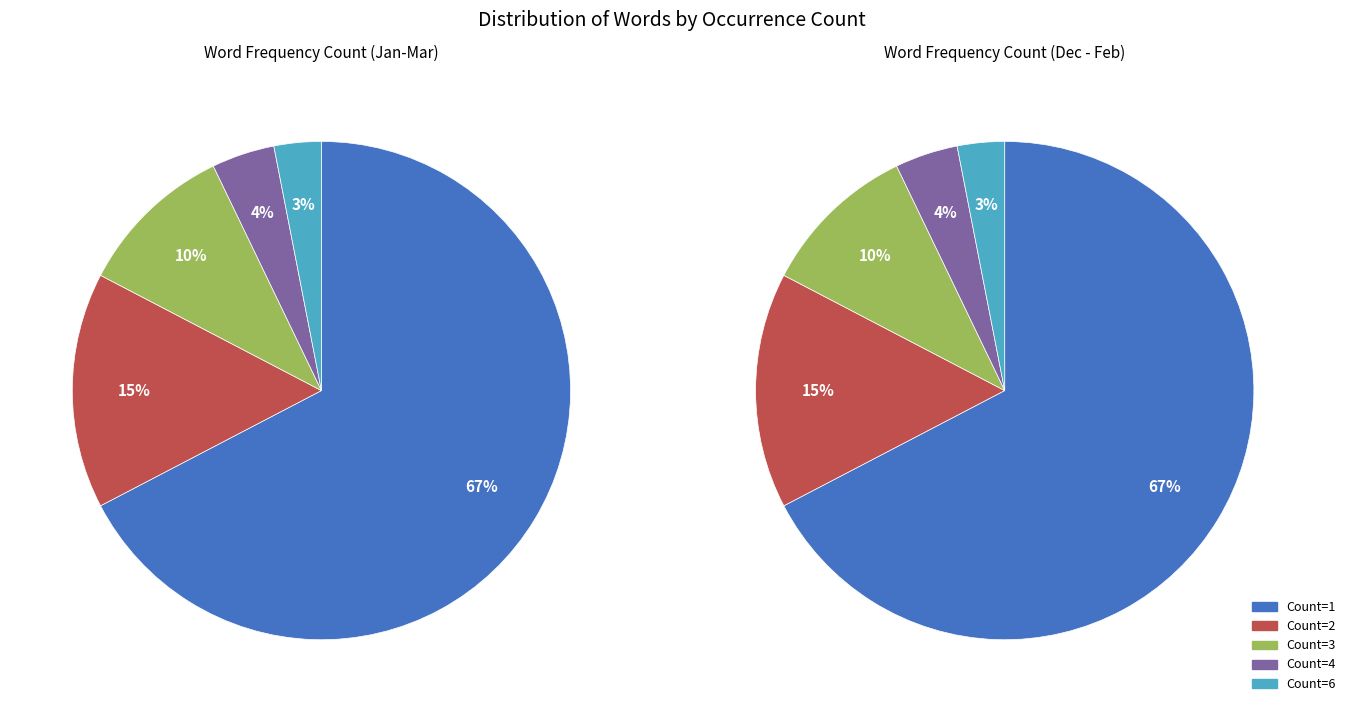

Does 8 account for over 50% of the chart?

No